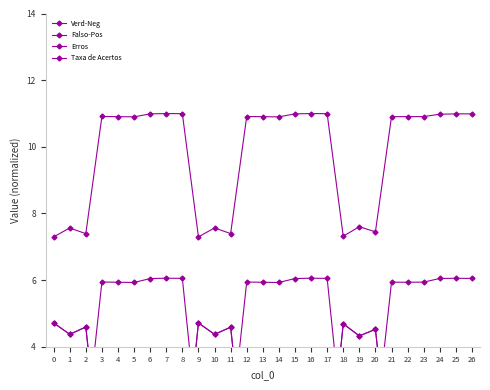

At which label is Verd-Neg closest to 3?

19